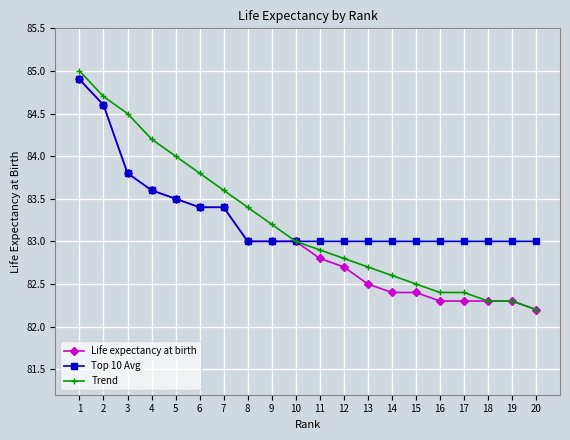

What is the spread (max minus min) of values at 18?

0.7